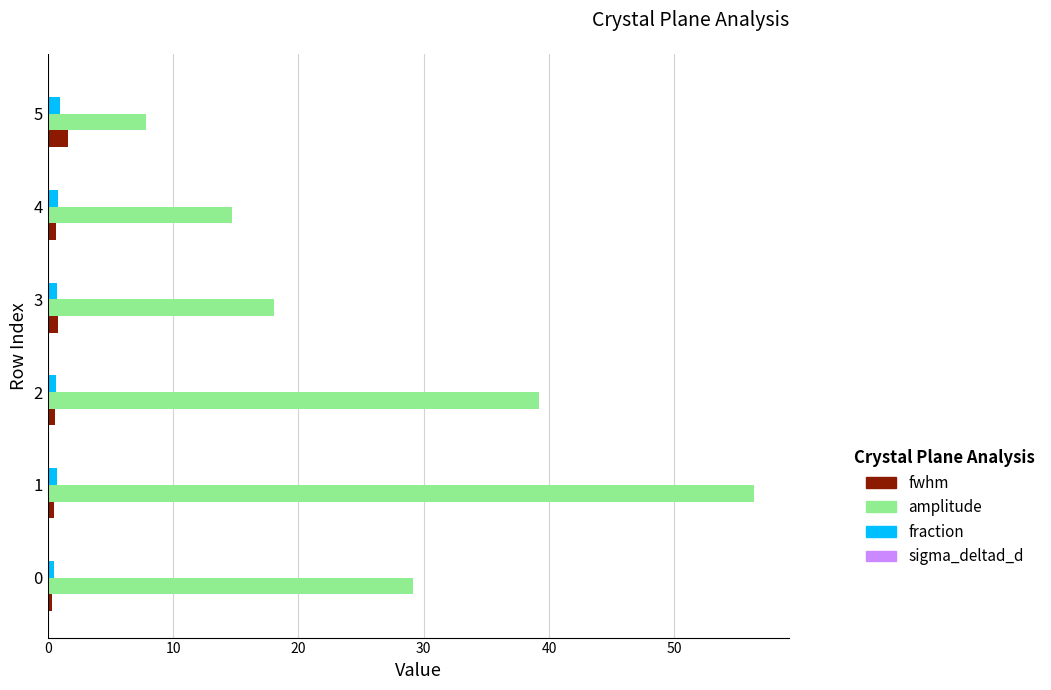

How many categories are shown in the chart?

6